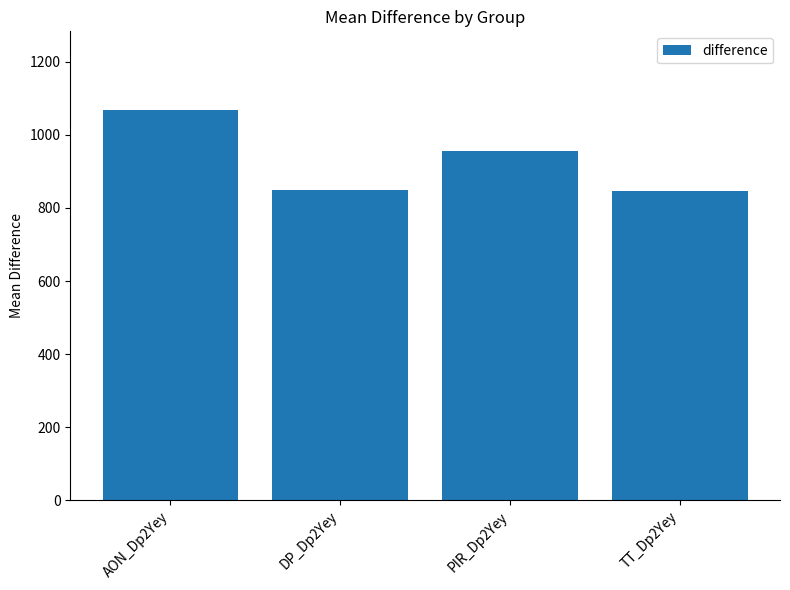

What position from the left is AON_Dp2Yey?

1